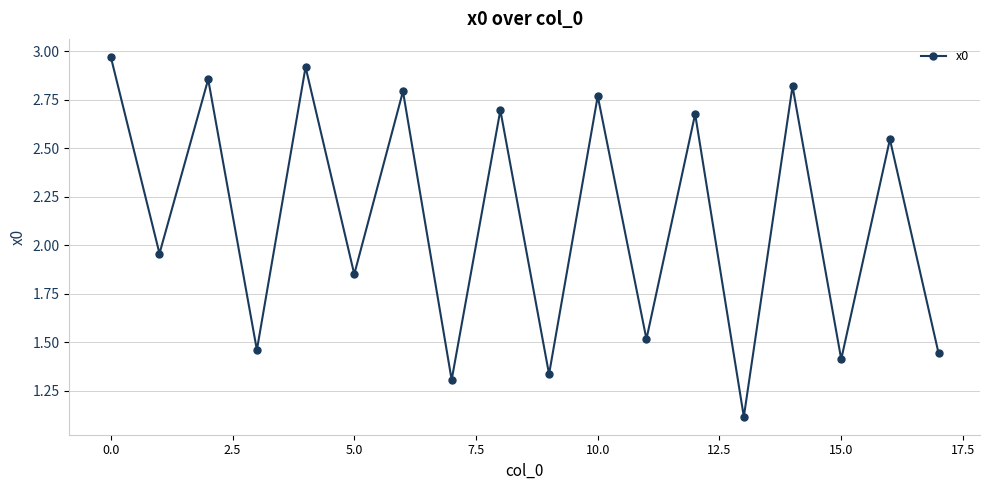

What is the smallest value displayed?

1.1